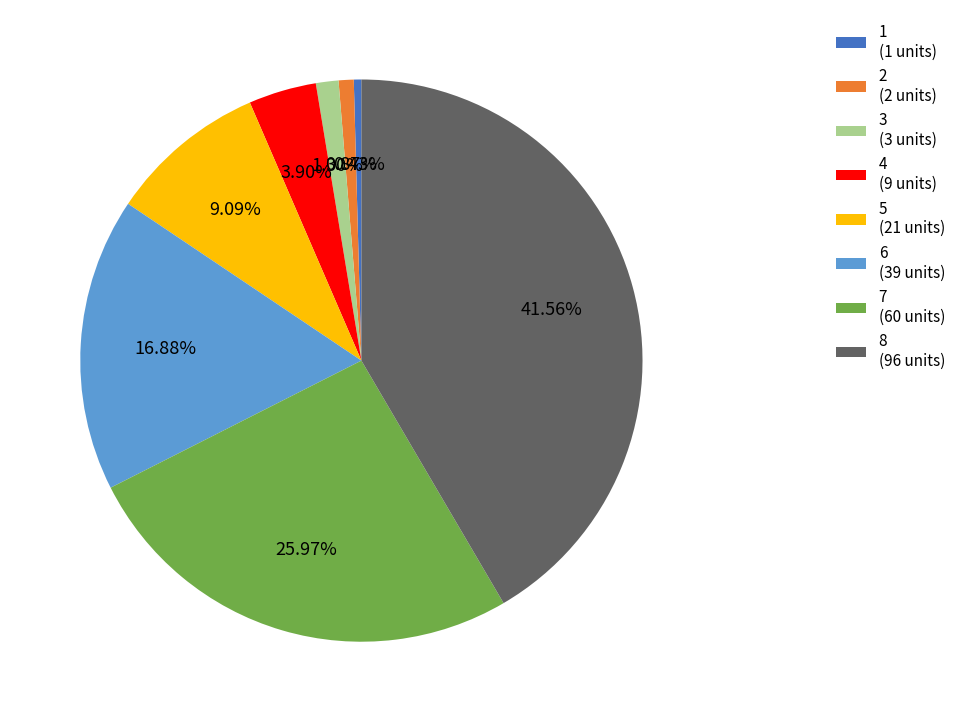

The 8 slice represents 53% of the pie. True or false?

False